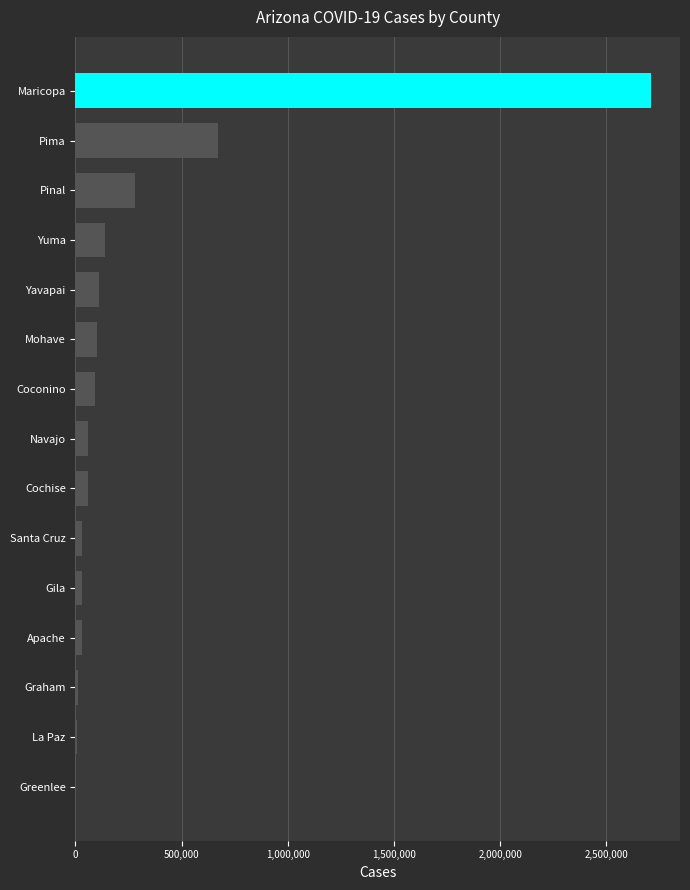

At which label is the value closest to 1356451?

Pima